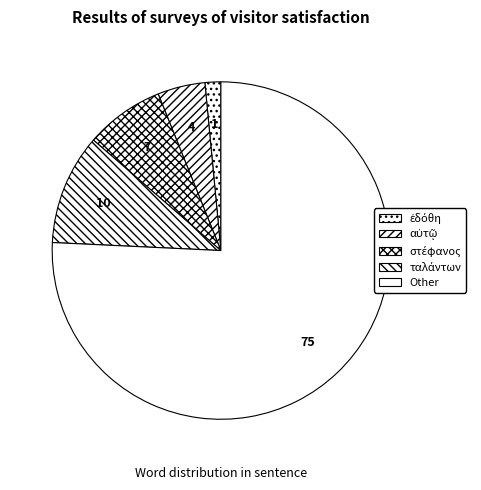

Is there any slice that represents more than half of the pie?

Yes